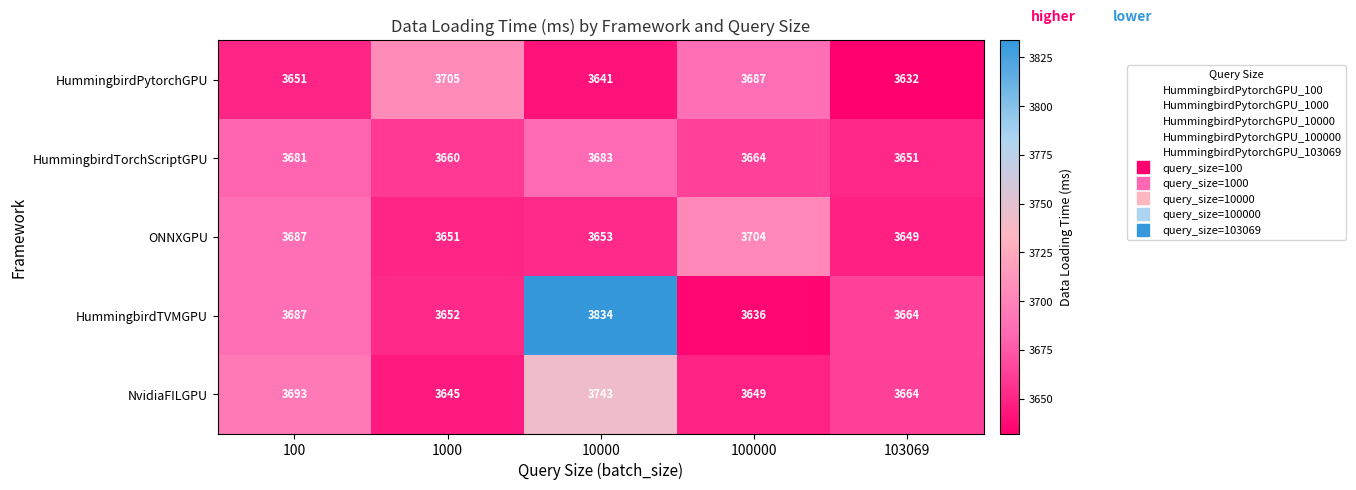

Rank the categories by HummingbirdTorchScriptGPU value from highest to lowest.

10000, 100, 100000, 1000, 103069